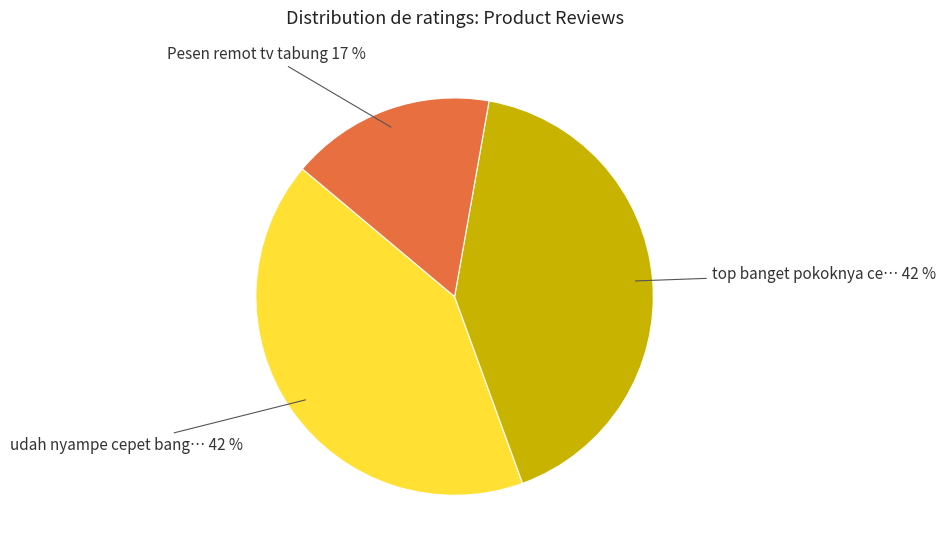

To the nearest percent, what is the difference between the largest and smallest slice percentages?

25%